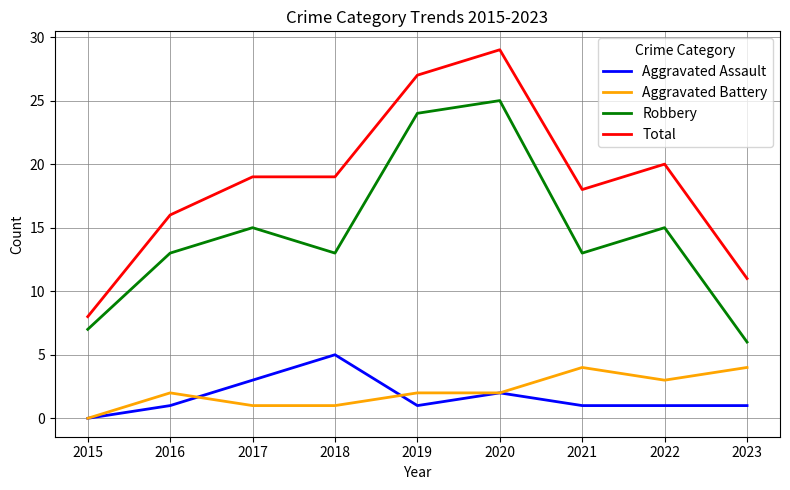

True or false: Aggravated Battery and Robbery intersect in this chart.

False